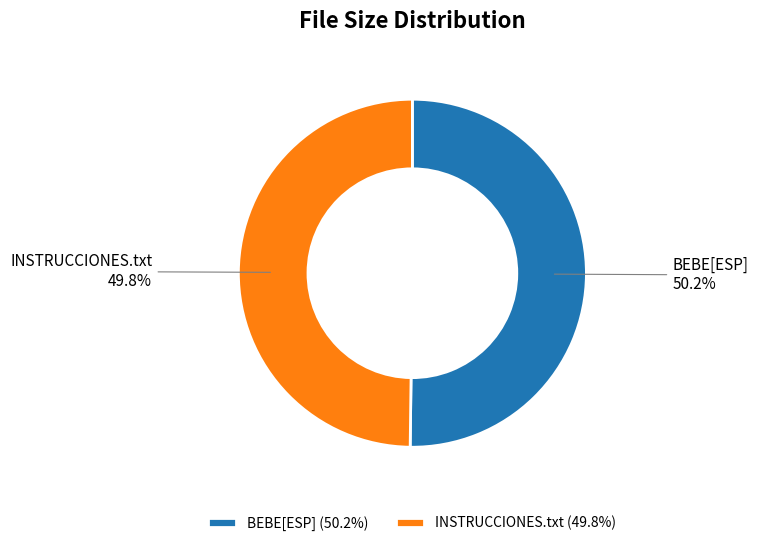

Is it true that INSTRUCCIONES.txt is 63% of the pie?

False